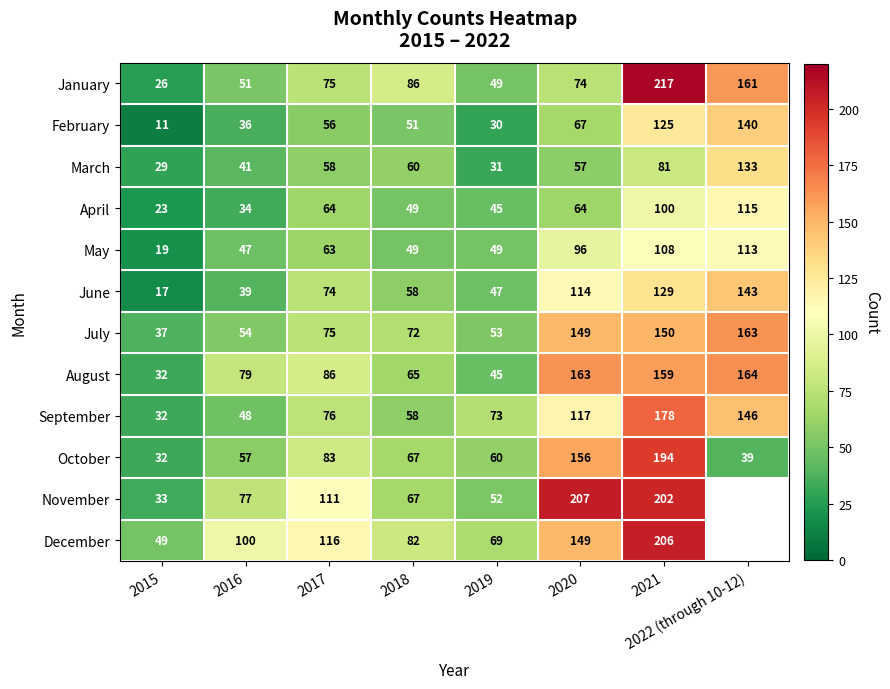

List the labels in order of September value, smallest first.

2015, 2016, 2018, 2019, 2017, 2020, 2022 (through 10-12), 2021